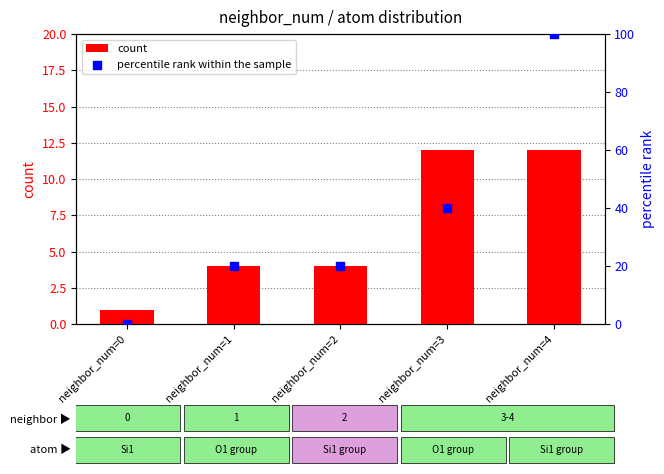

Which series has the largest total across all categories?

percentile rank within the sample